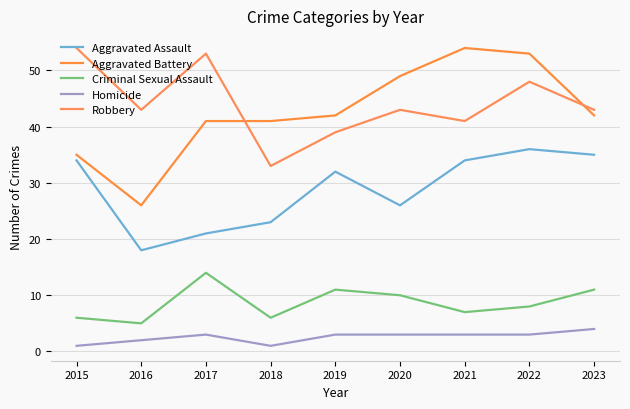

At which label is Aggravated Assault closest to 27?

2020